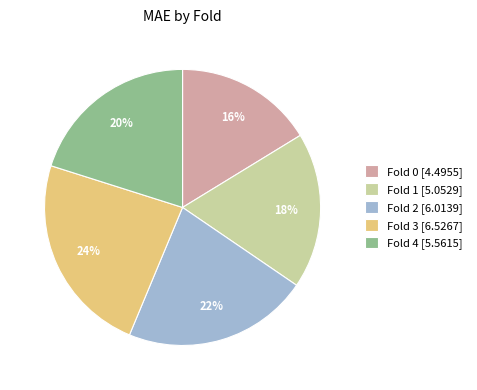

Which has a higher value, Fold 0 [4.4955] or Fold 3 [6.5267]?

Fold 3 [6.5267]